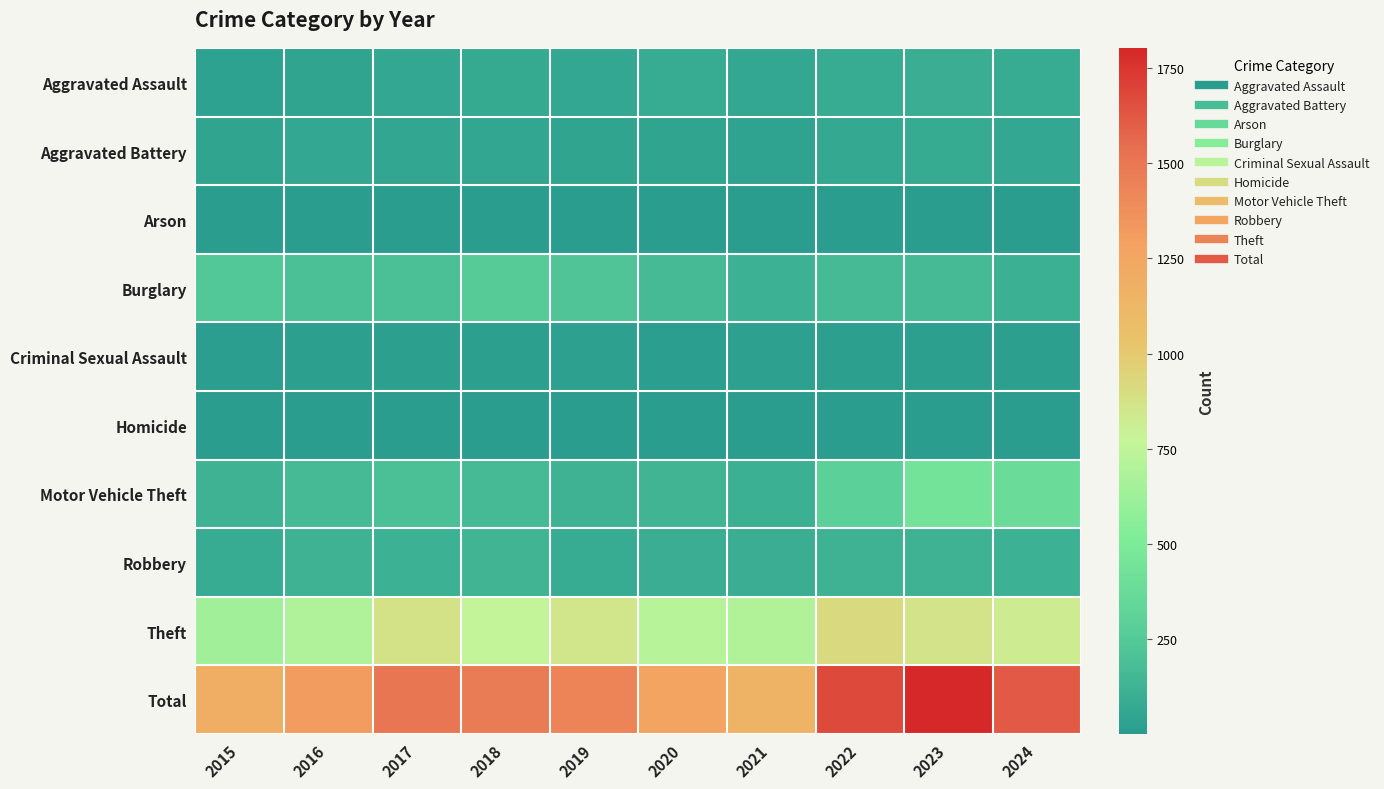

At 2019, list the series in order from largest to smallest.

Total, Theft, Burglary, Motor Vehicle Theft, Robbery, Aggravated Assault, Aggravated Battery, Criminal Sexual Assault, Arson, Homicide